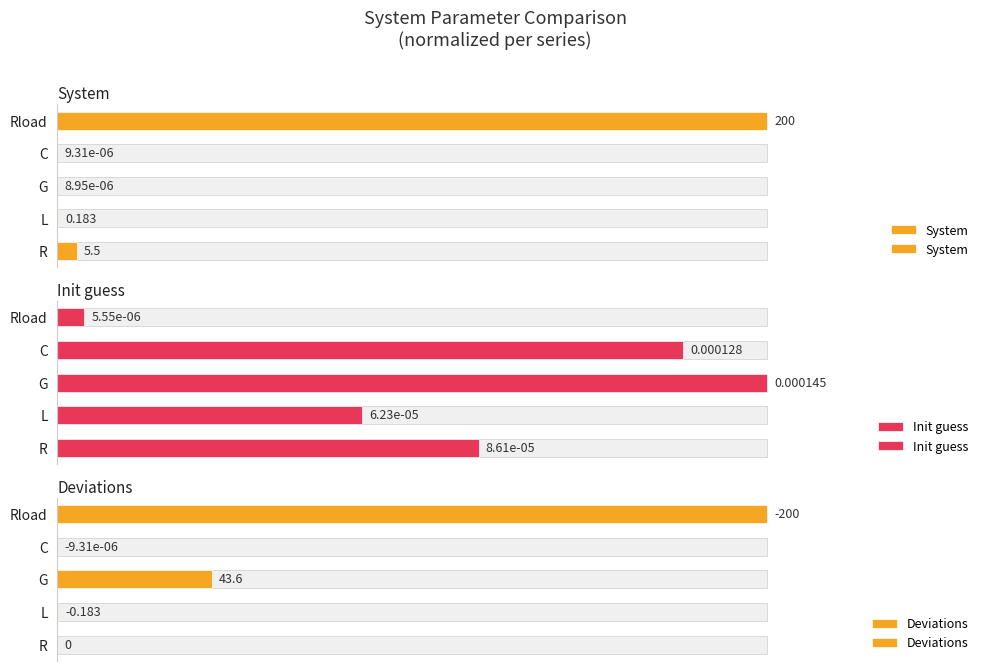

Count the number of data series in this chart.

3